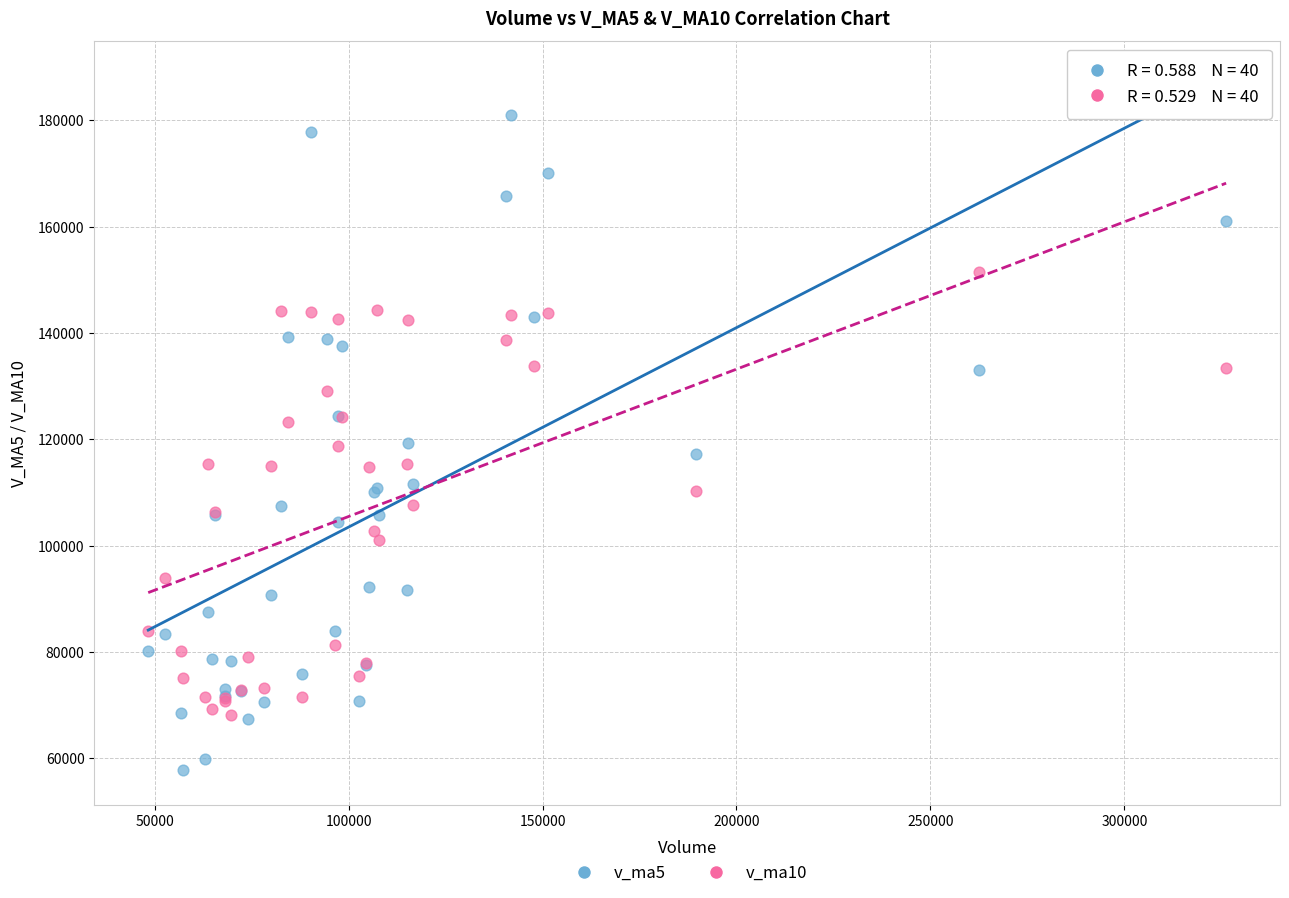

Which series has the largest Y range (max minus min)?

v_ma5